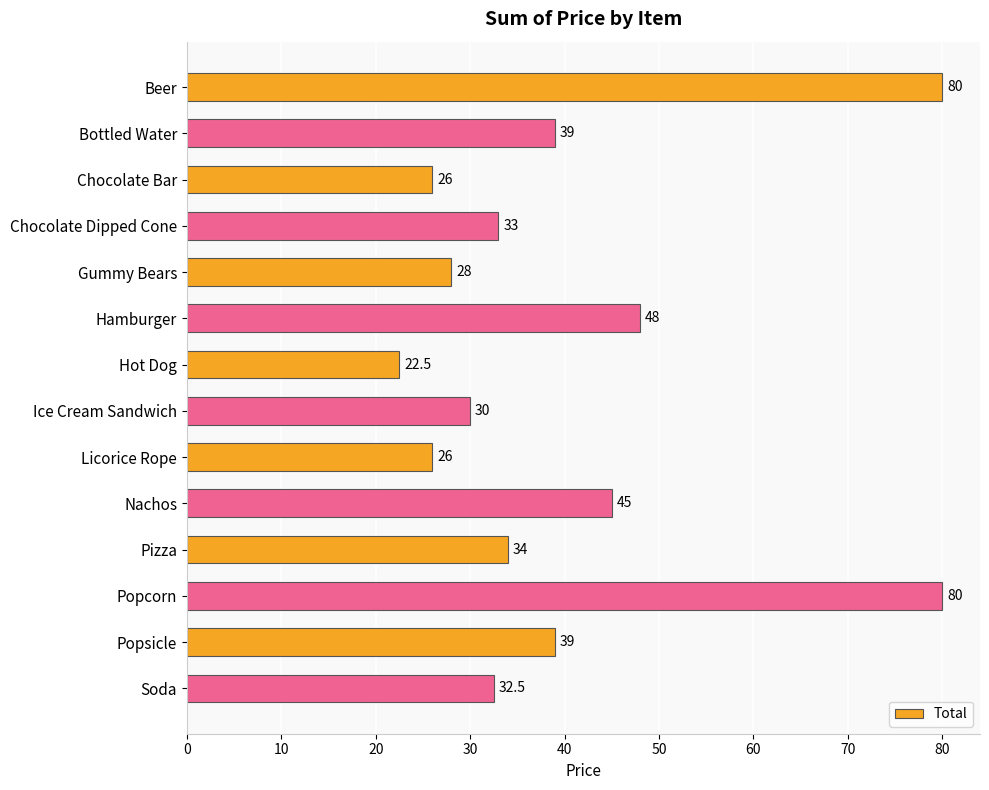

What is the change in value from Gummy Bears to Licorice Rope?

-2.0